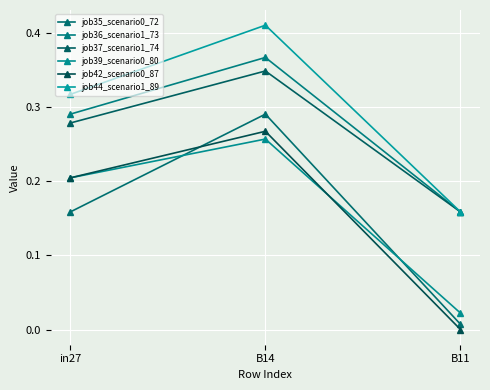

What is the total value across all series at B14?

1.9